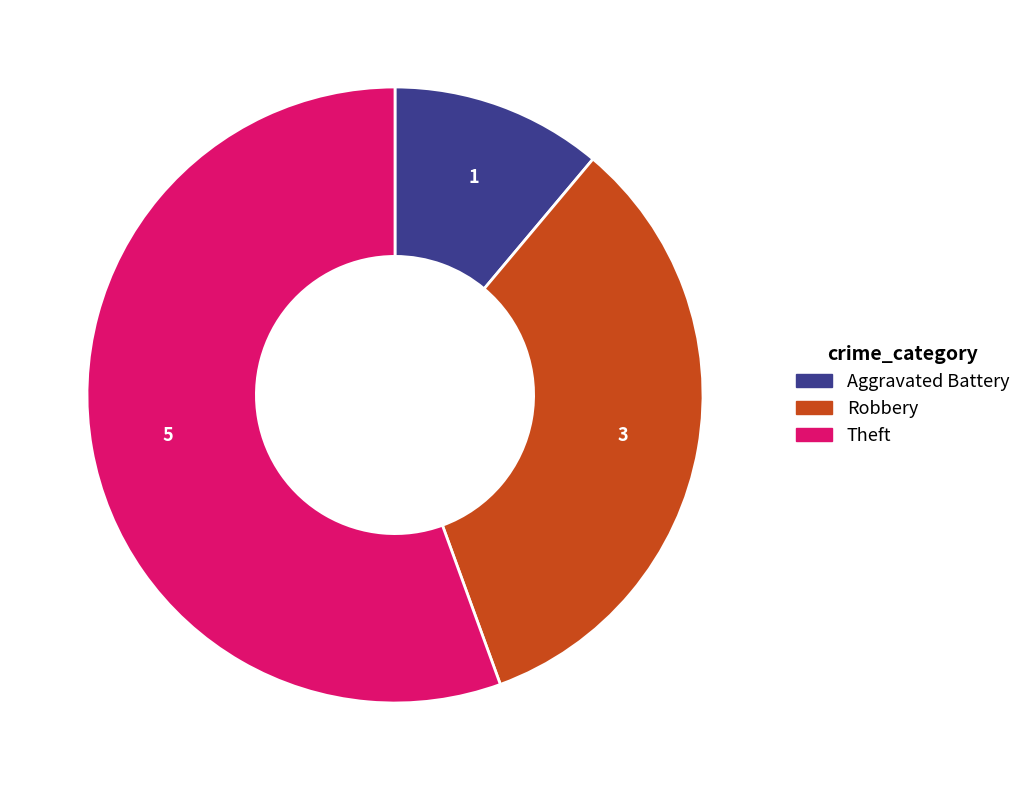

Is there any slice that represents more than half of the pie?

Yes